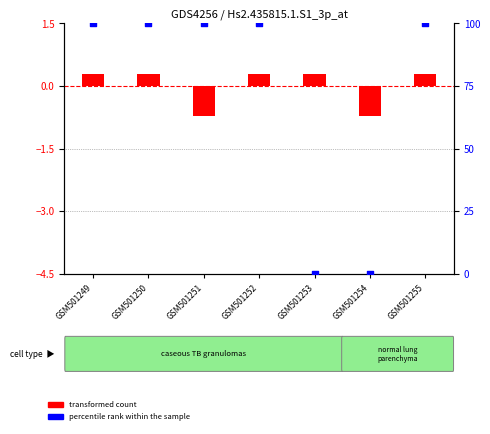

What is the total value across all series at GSM501249?

100.3